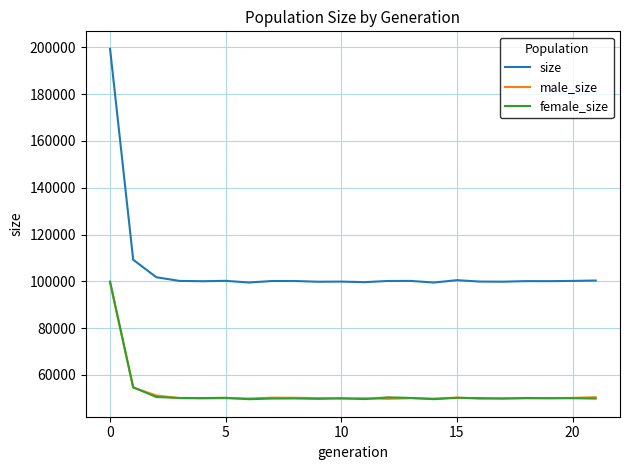

What are all the series names shown in the legend?

size, male_size, female_size